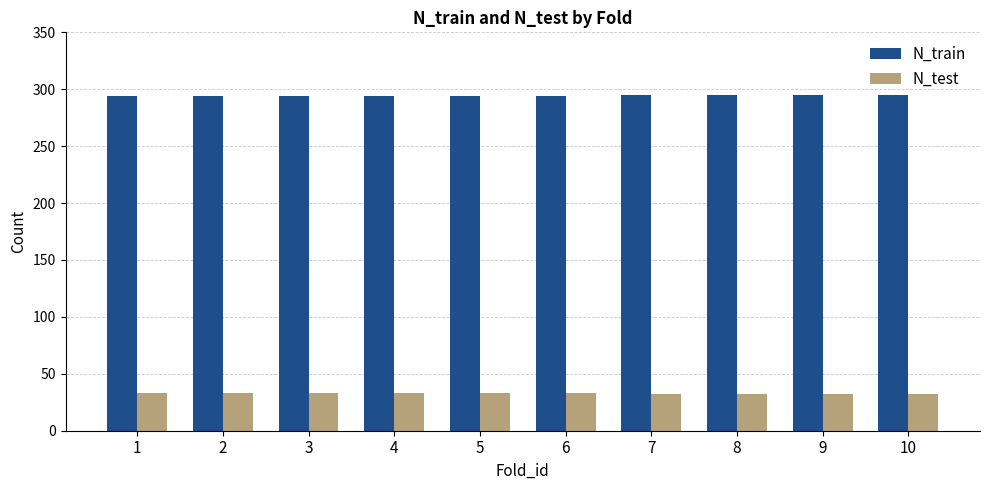

What is the greatest value displayed?

295